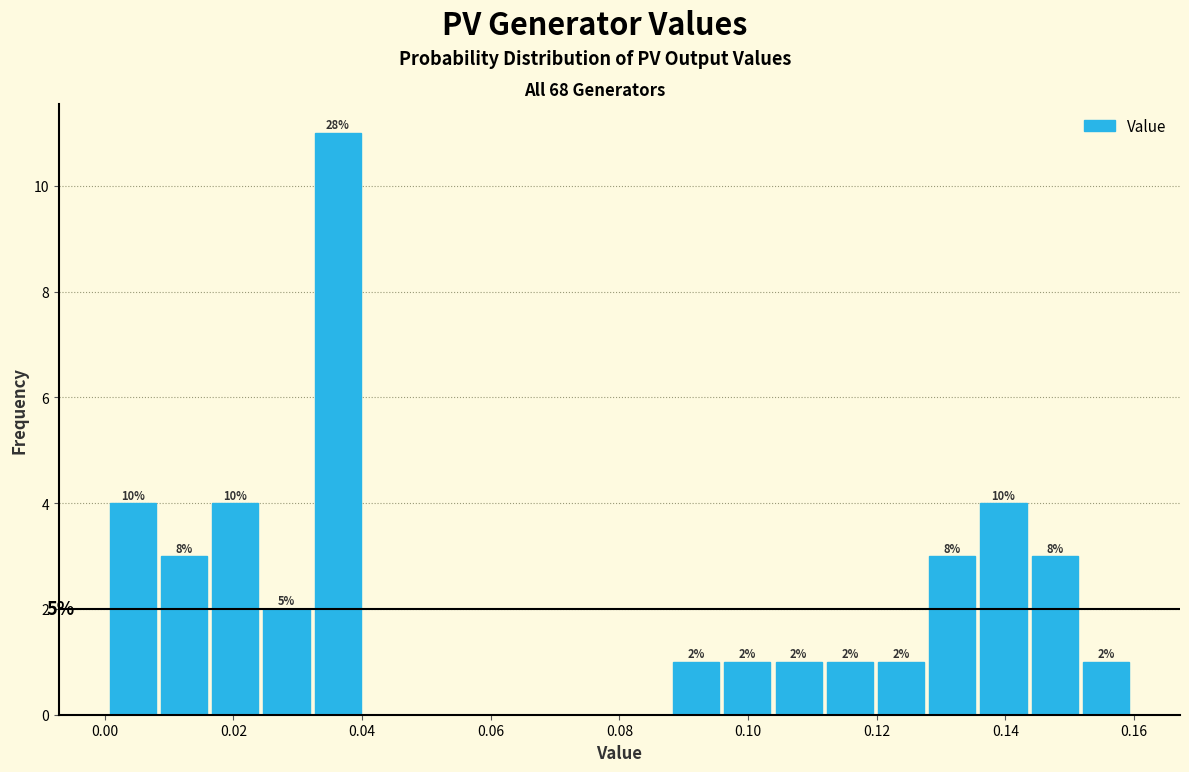

Around what value on the x-axis is the tallest bar? Give the approximate position of its centre, as read against the axis.

0.036